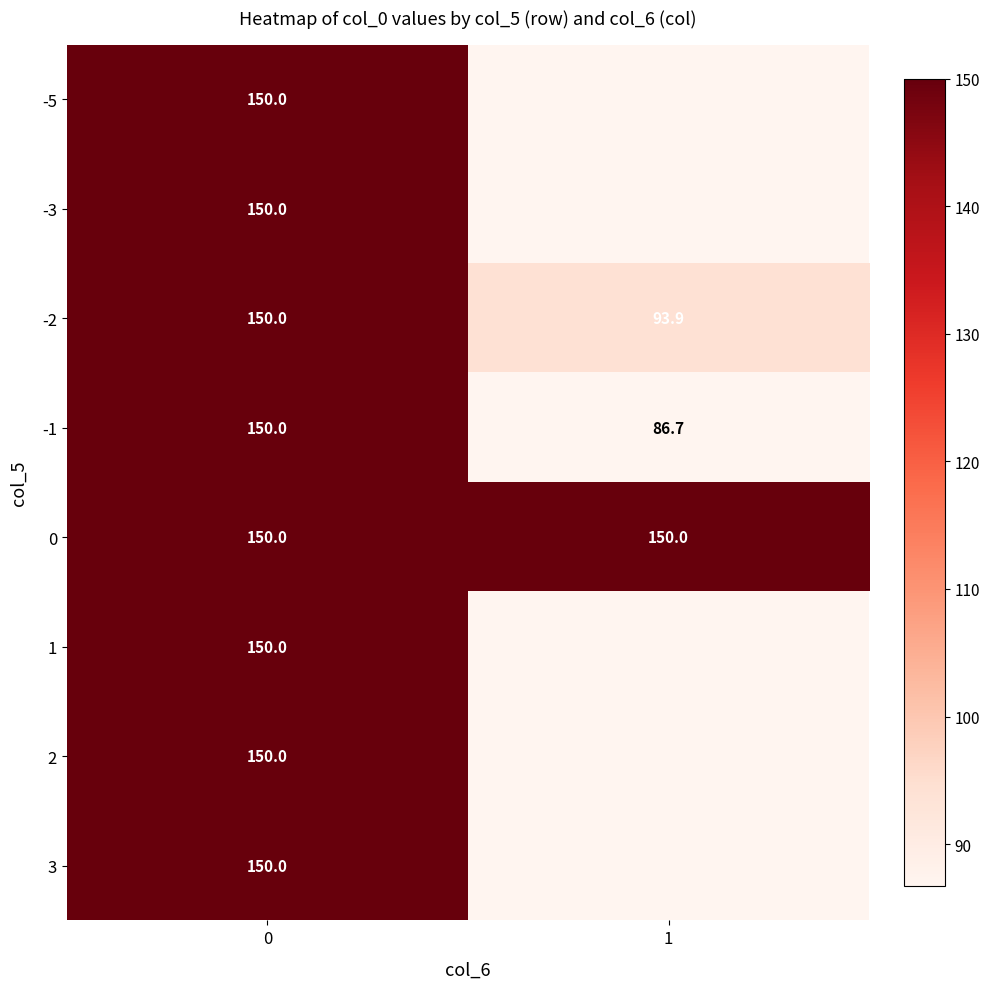

Which label corresponds to the smallest value in the chart?

1